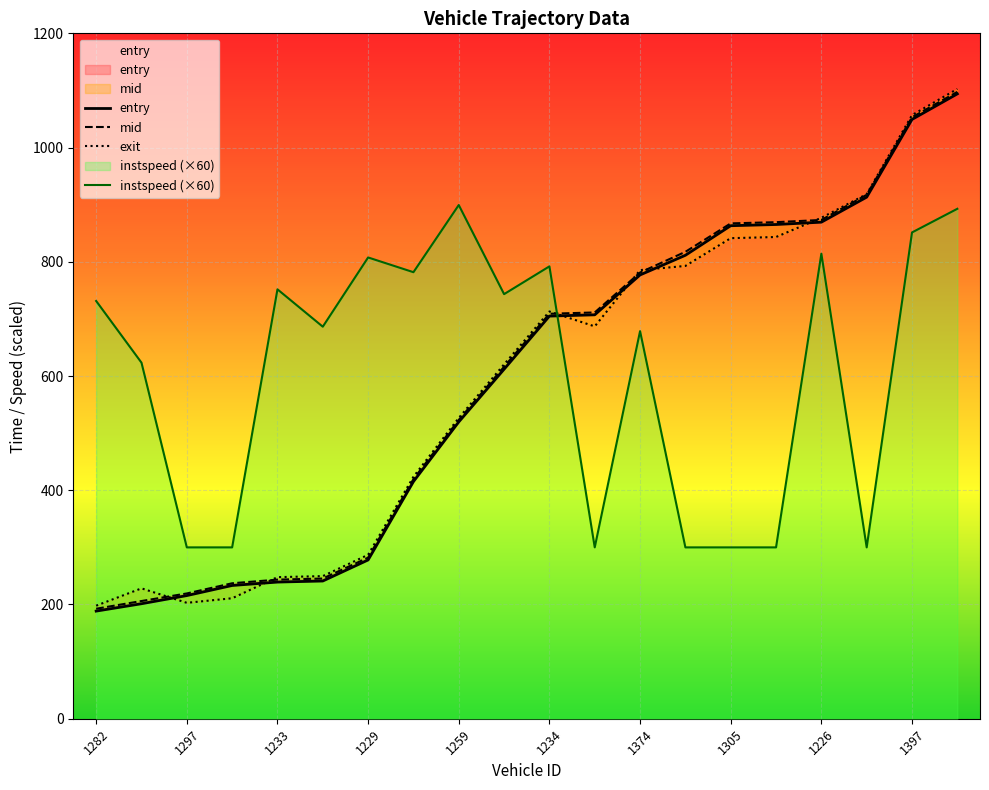

How many lines are shown in the chart?

4